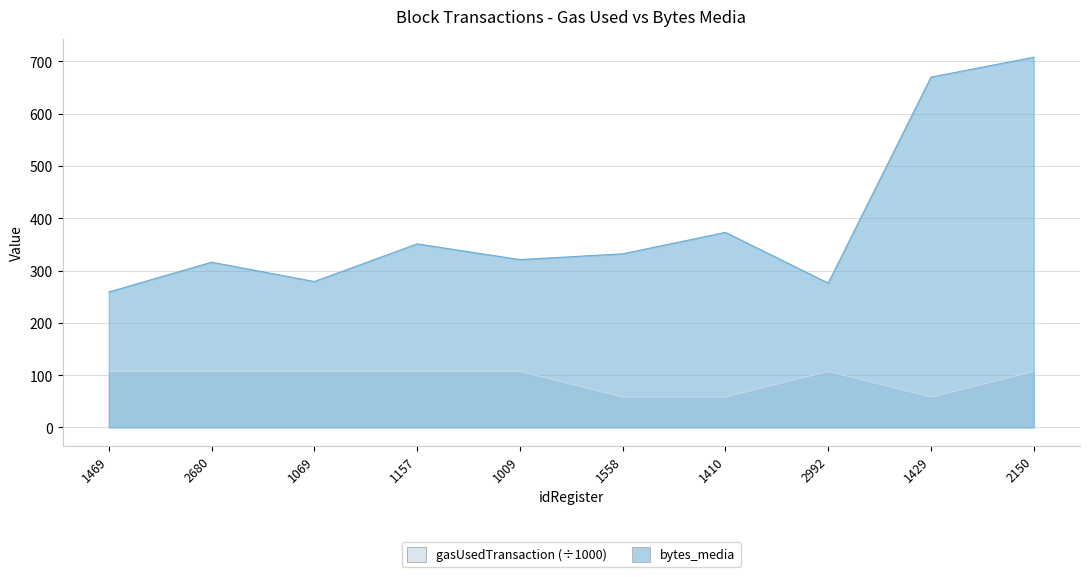

Which series has the largest total across all categories?

bytes_media